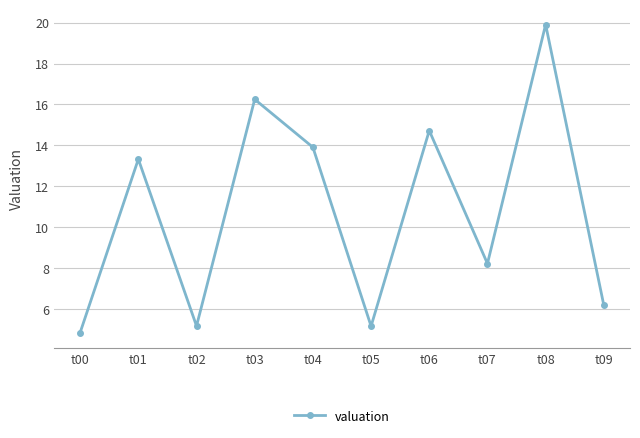

How many data points are above 13?

5